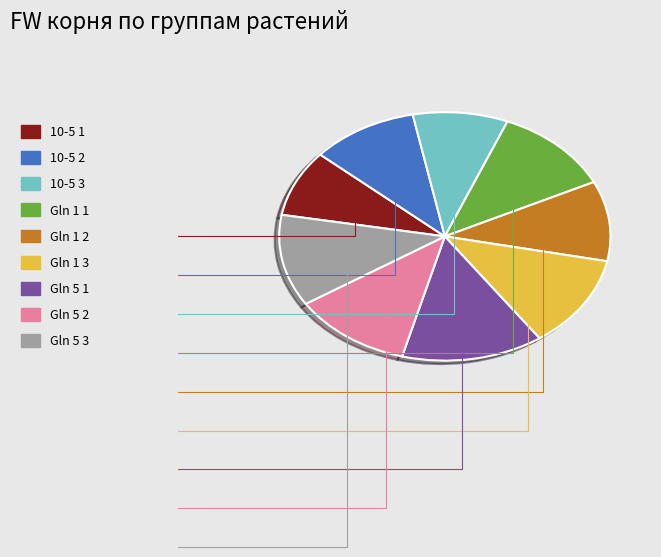

How many slices are in this pie chart?

9